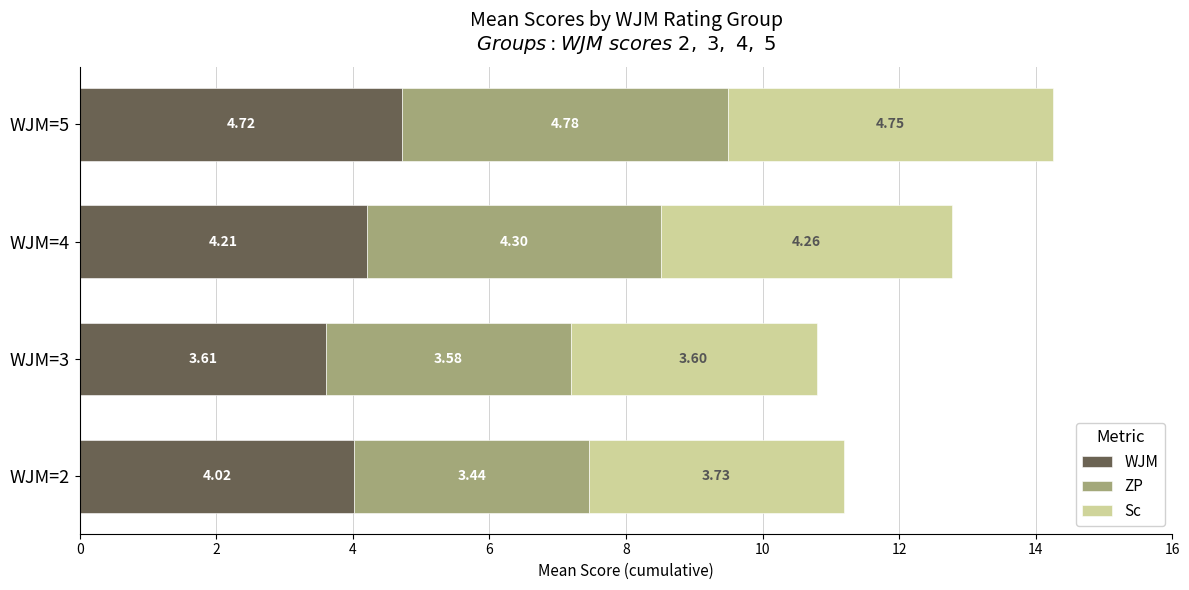

What is the minimum value for WJM?

3.6